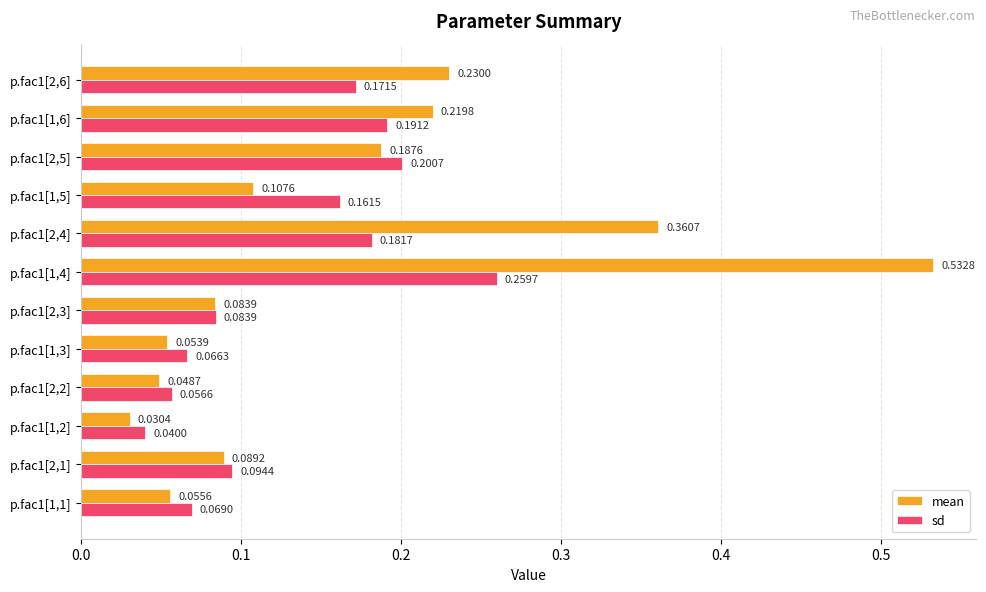

What is the sum of all sd values?

1.6